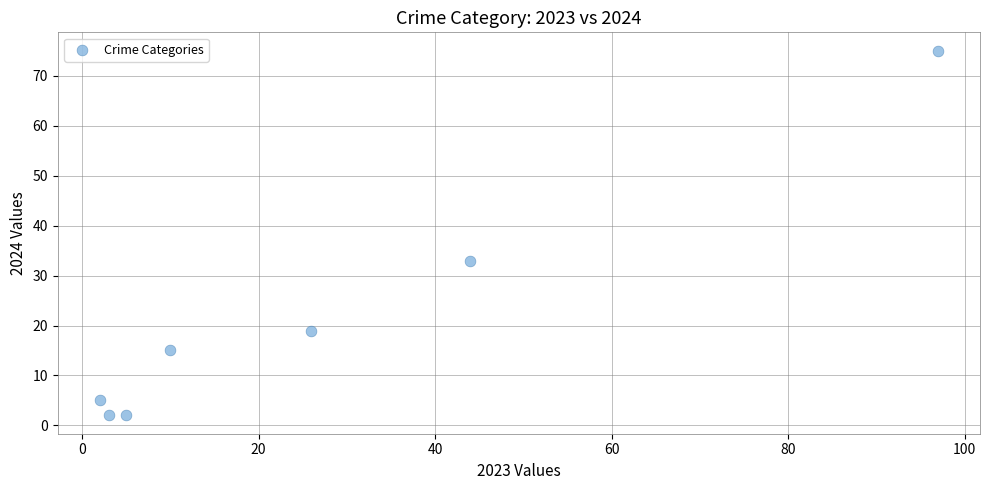

What Y value in the scatter plot is closest to 38?

33